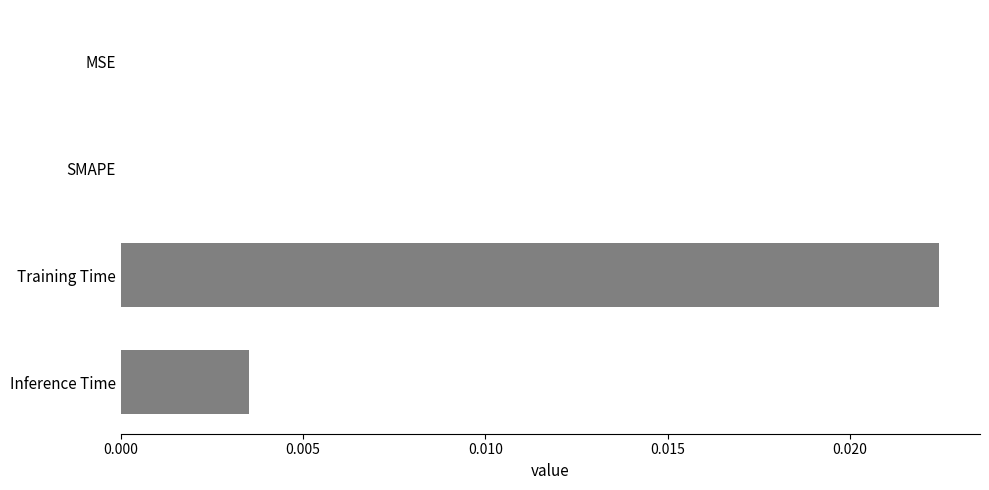

Is it true that the value at MSE is 0.0?

True